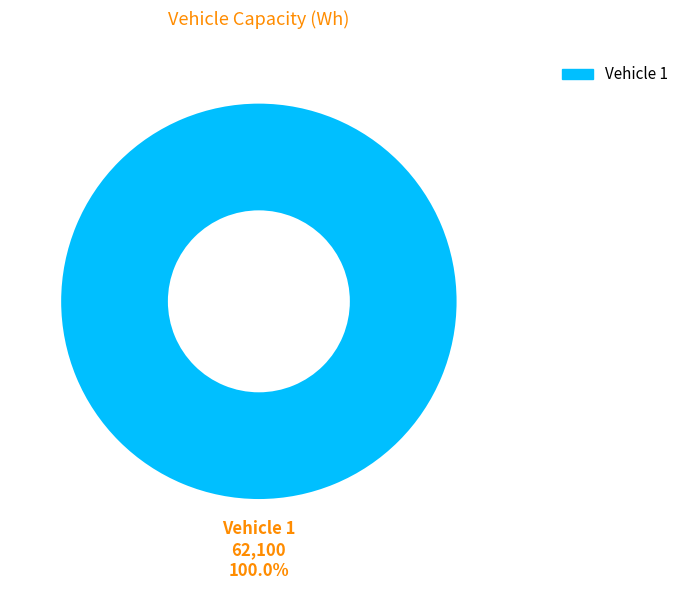

Is Vehicle 1 the majority of the pie?

Yes